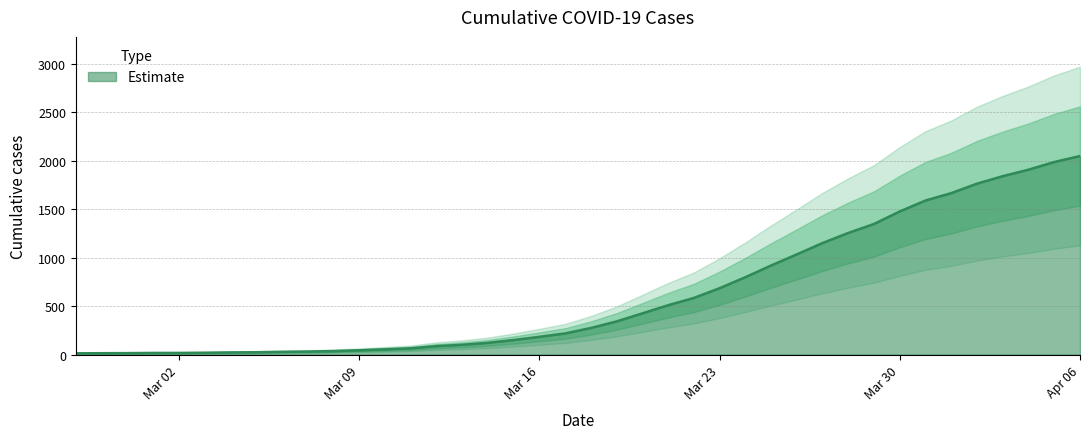

How many distinct data groups are displayed?

1